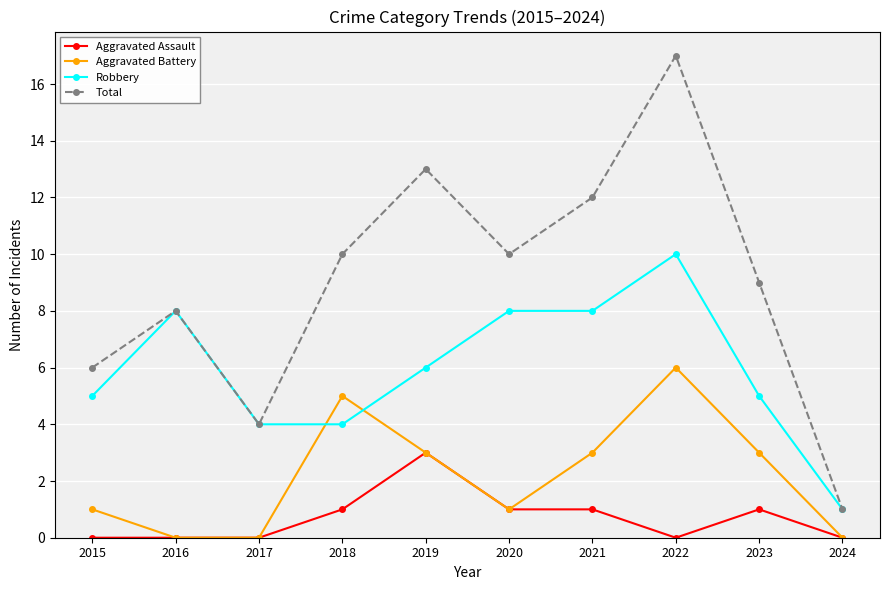

True or false: Total has more than 0 interior local peaks.

True